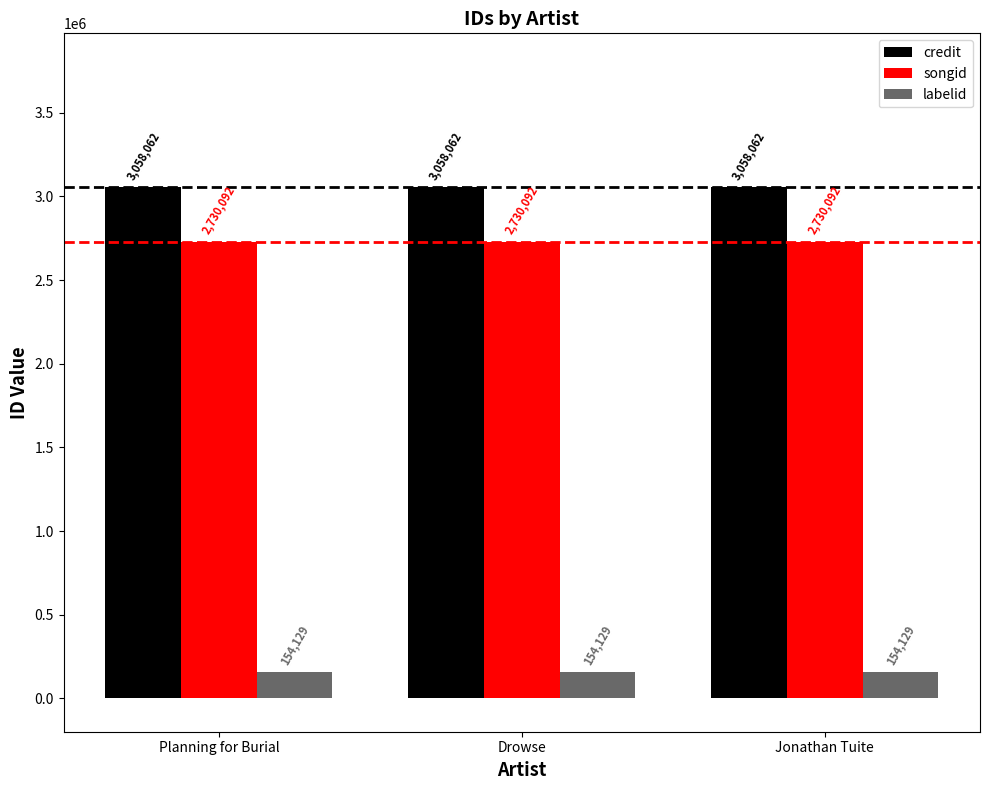

Reading left to right, what are all the values shown in this chart?

credit: Planning for Burial=3058062	Drowse=3058062	Jonathan Tuite=3058062
songid: Planning for Burial=2730092	Drowse=2730092	Jonathan Tuite=2730092
labelid: Planning for Burial=154129	Drowse=154129	Jonathan Tuite=154129